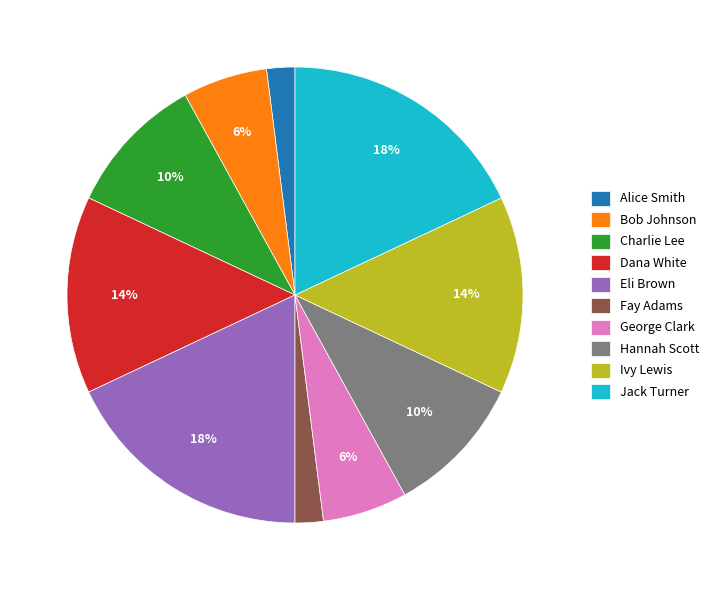

True or false: Ivy Lewis accounts for 14% of the total.

True